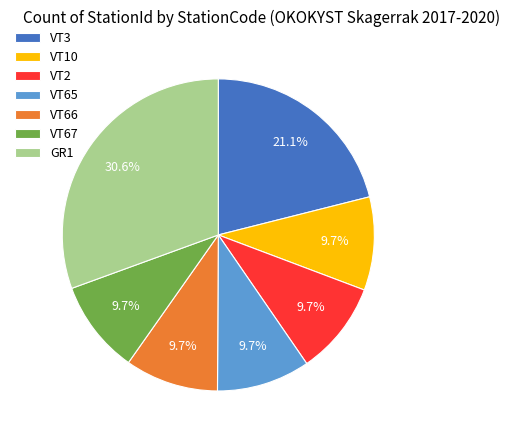

What is the ratio of the value at VT67 to the value at VT66?

1.0